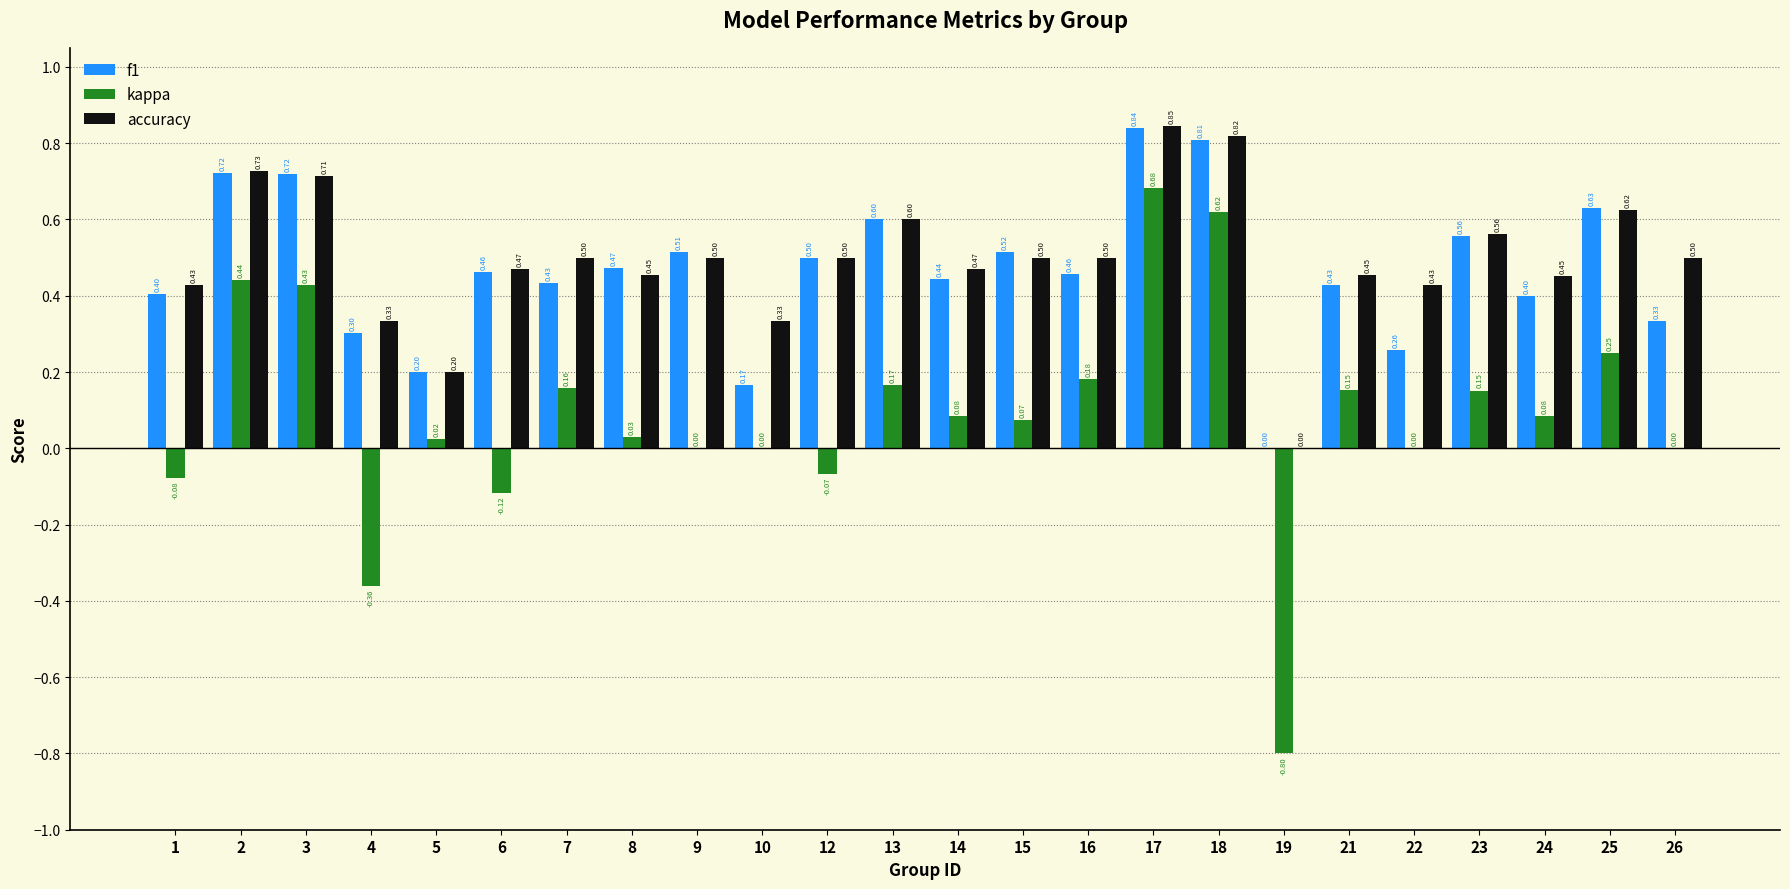

What is the spread (max minus min) of values at 9?

0.5